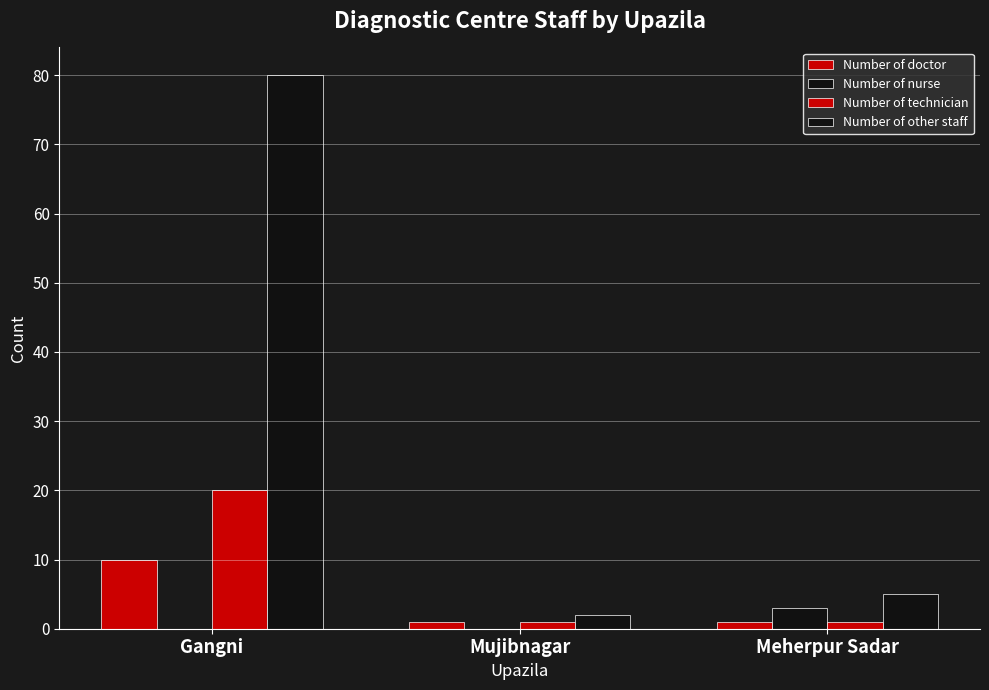

What is the label of the 1st bar from the right?

Meherpur Sadar